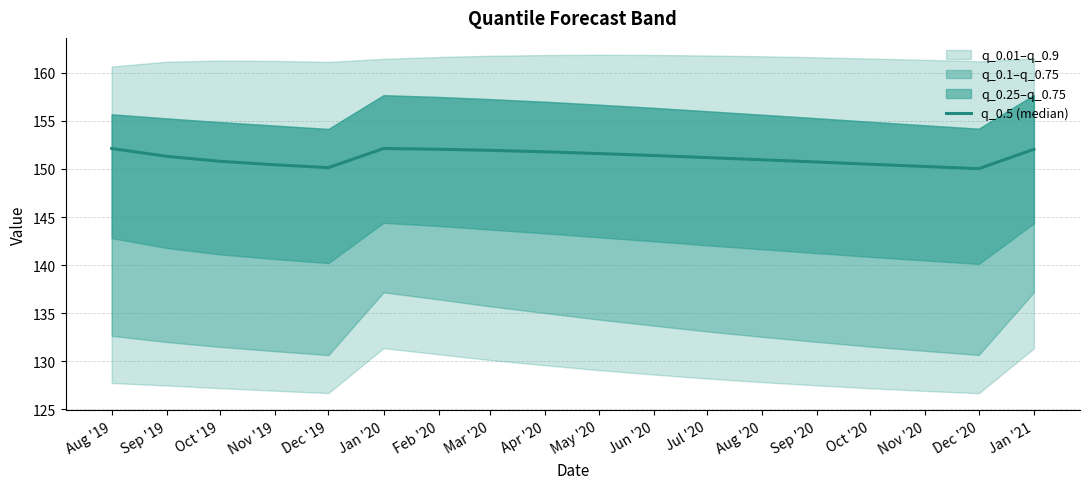

At which category does the data reach its first local peak?

Jan '20